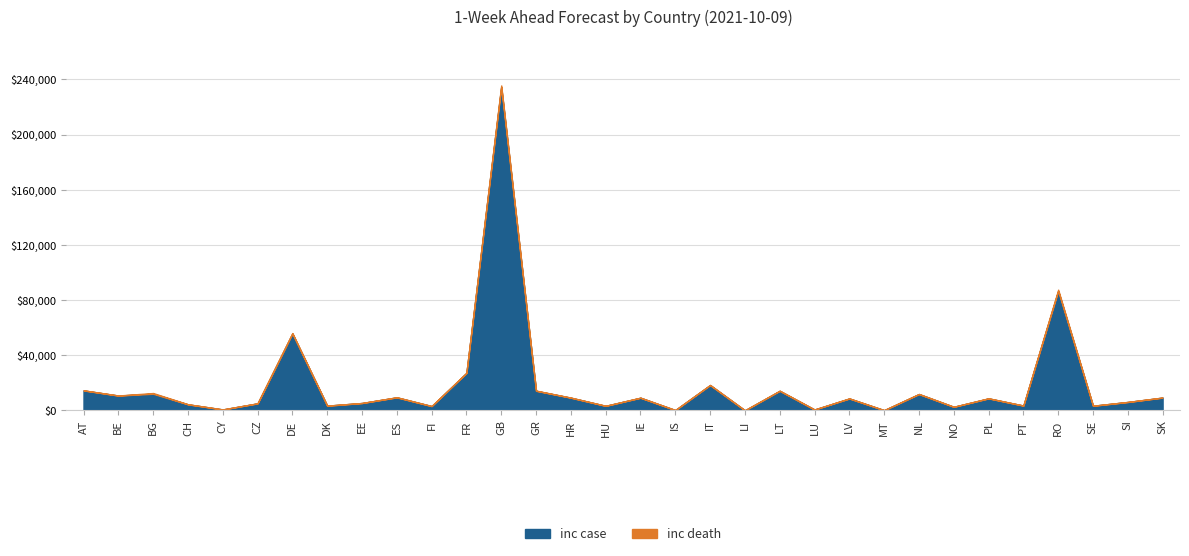

True or false: inc case and inc death intersect in this chart.

False